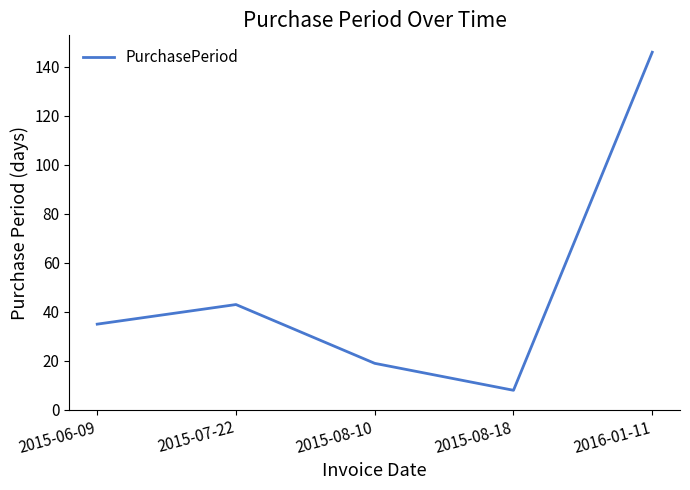

How many categories are shown in the chart?

5